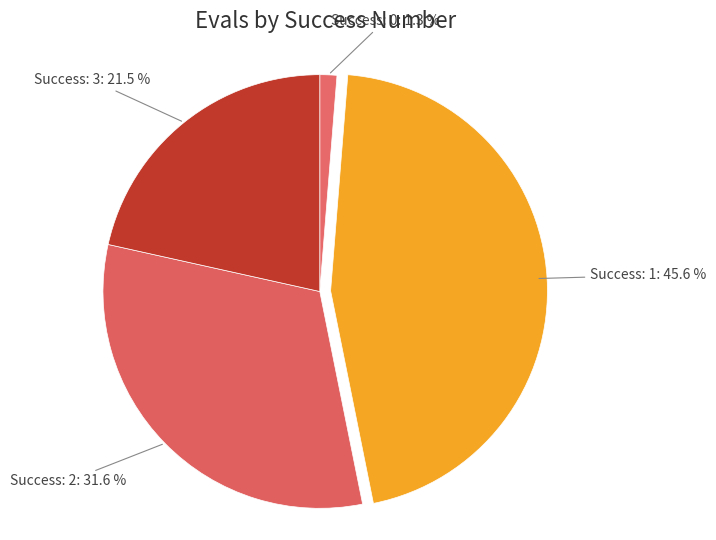

How many slices are in this pie chart?

4